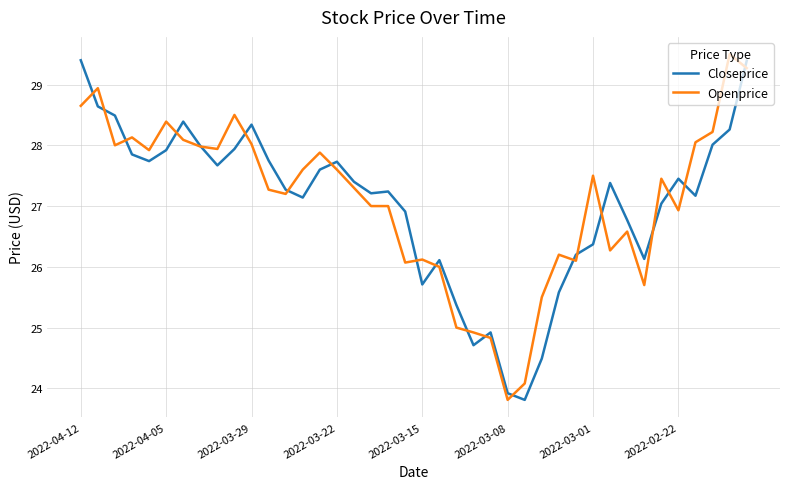

What is the difference between the maximum and minimum values in the Closeprice series?

5.6